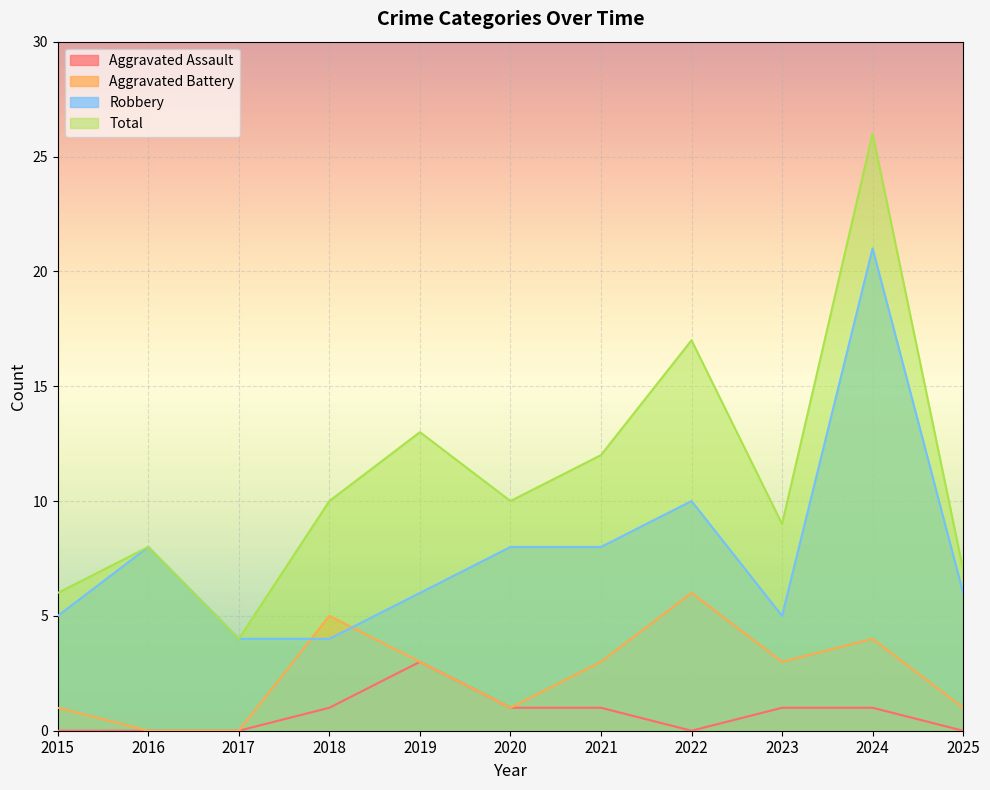

Reading left to right, extract all data points from this chart.

Aggravated Assault: 2015=0	2016=0	2017=0	2018=1	2019=3	2020=1	2021=1	2022=0	2023=1	2024=1	2025=0
Aggravated Battery: 2015=1	2016=0	2017=0	2018=5	2019=3	2020=1	2021=3	2022=6	2023=3	2024=4	2025=1
Robbery: 2015=5	2016=8	2017=4	2018=4	2019=6	2020=8	2021=8	2022=10	2023=5	2024=21	2025=6
Total: 2015=6	2016=8	2017=4	2018=10	2019=13	2020=10	2021=12	2022=17	2023=9	2024=26	2025=7